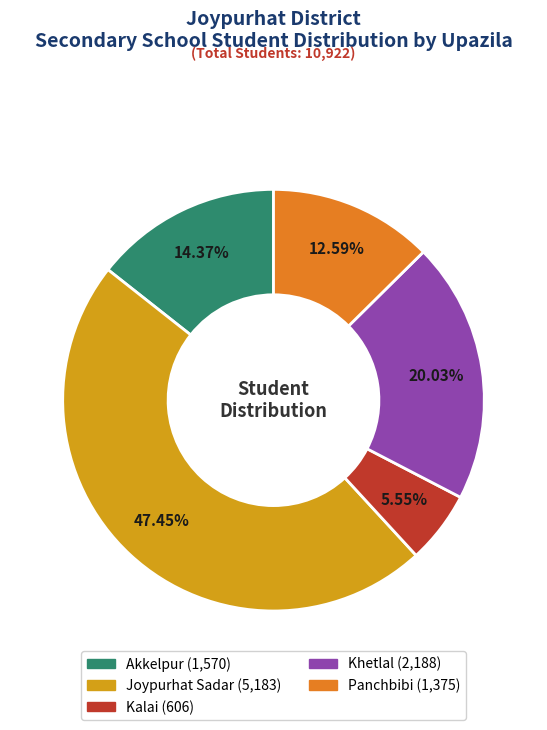

Which slice is the smallest?

Kalai